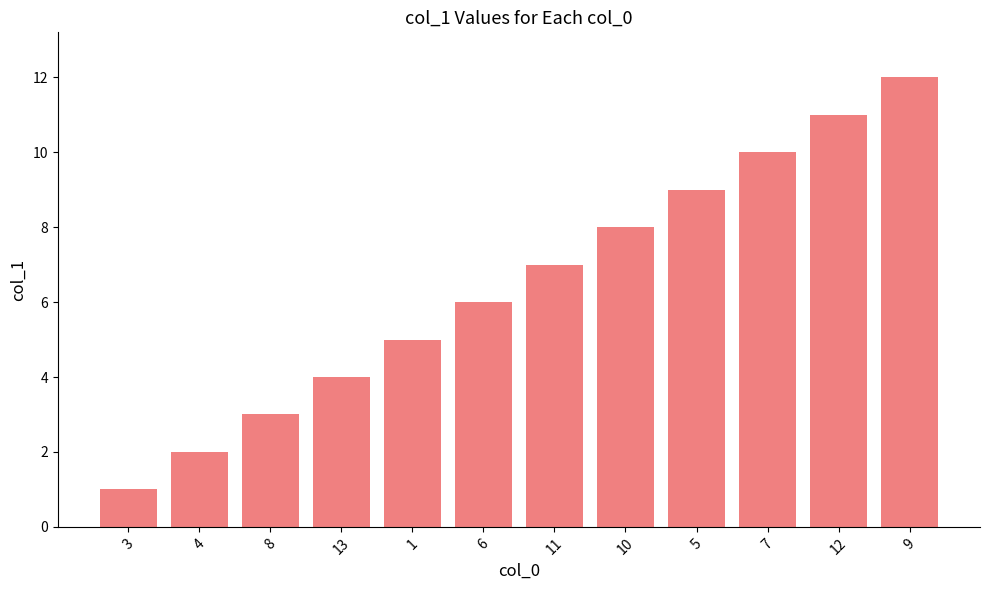

What is the smallest value displayed?

1